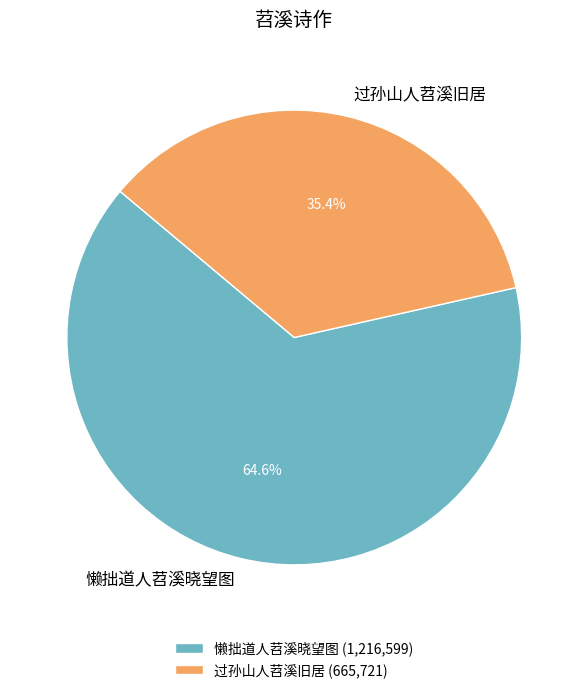

Which category has the biggest portion of the pie?

懒拙道人苕溪晓望图